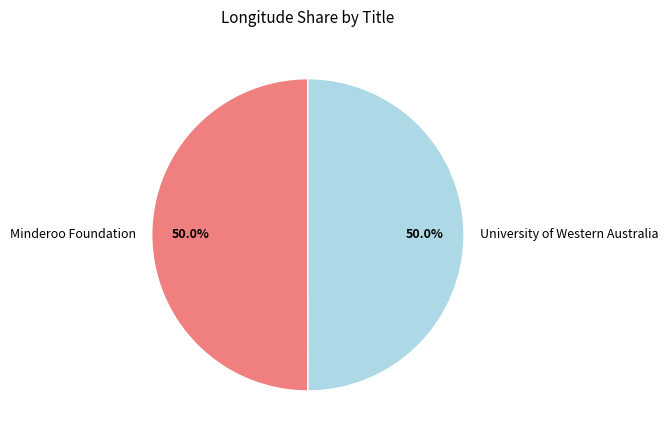

What percentage do University of Western Australia and Minderoo Foundation together represent?

100.0%